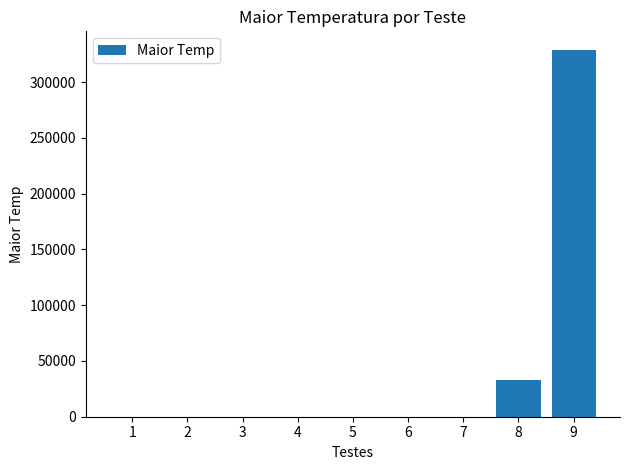

Does the chart contain stacked bars?

No